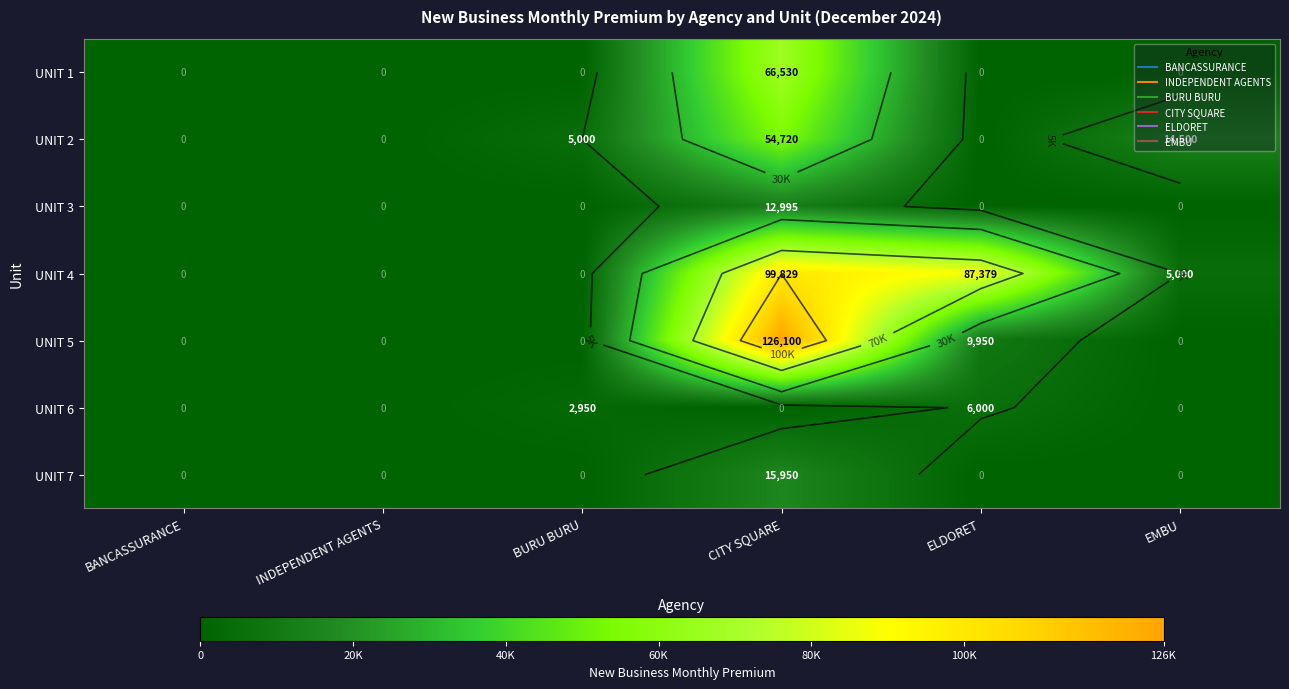

Is it true that UNIT 6 equals 9857 at ELDORET?

False